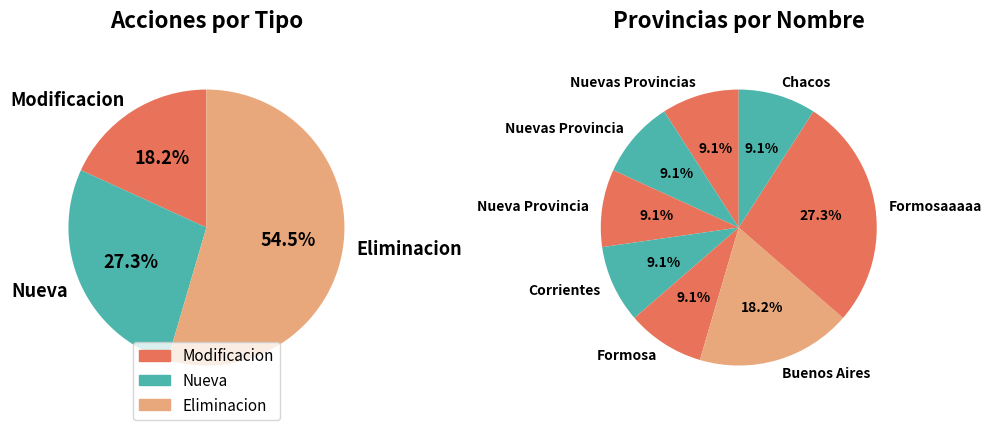

Is Formosaaaaa the majority of the pie?

No